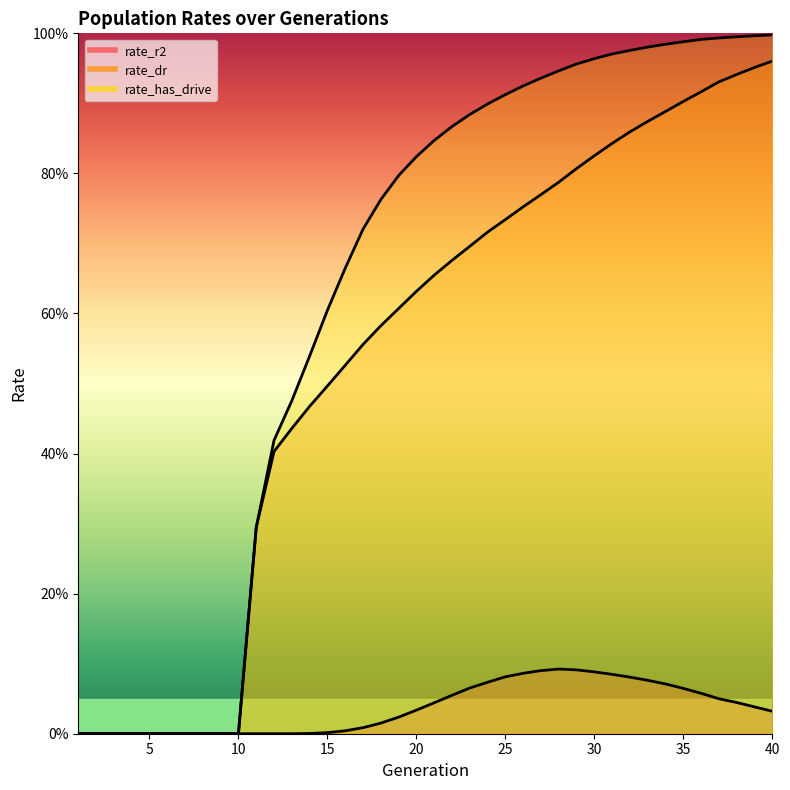

Where is rate_dr nearest to the value 0?

1